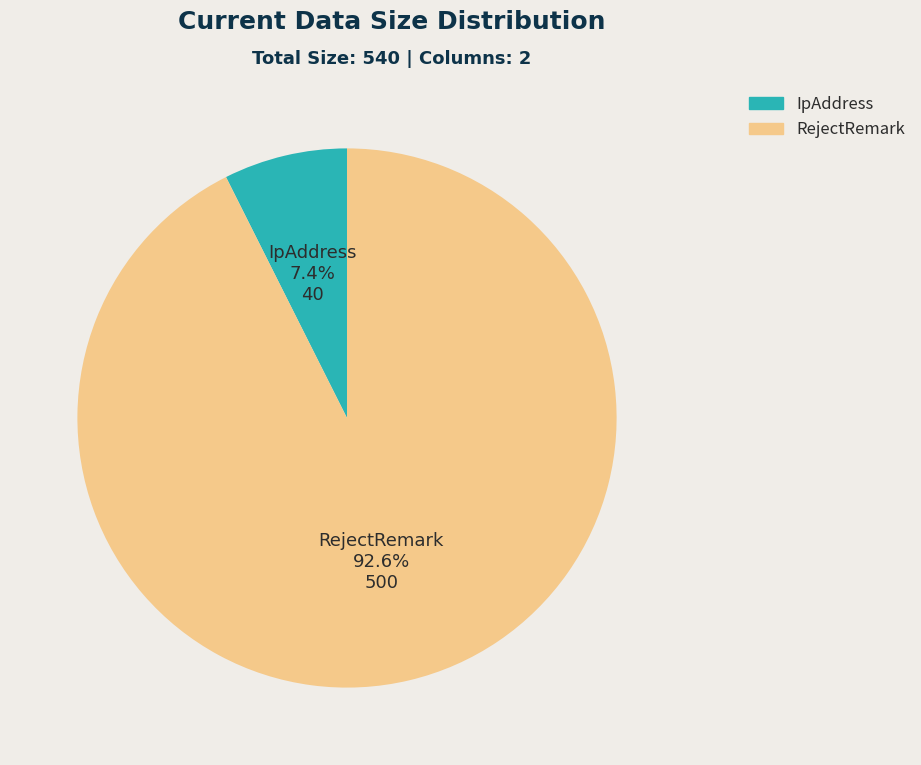

Is it true that RejectRemark is 93% of the pie?

True